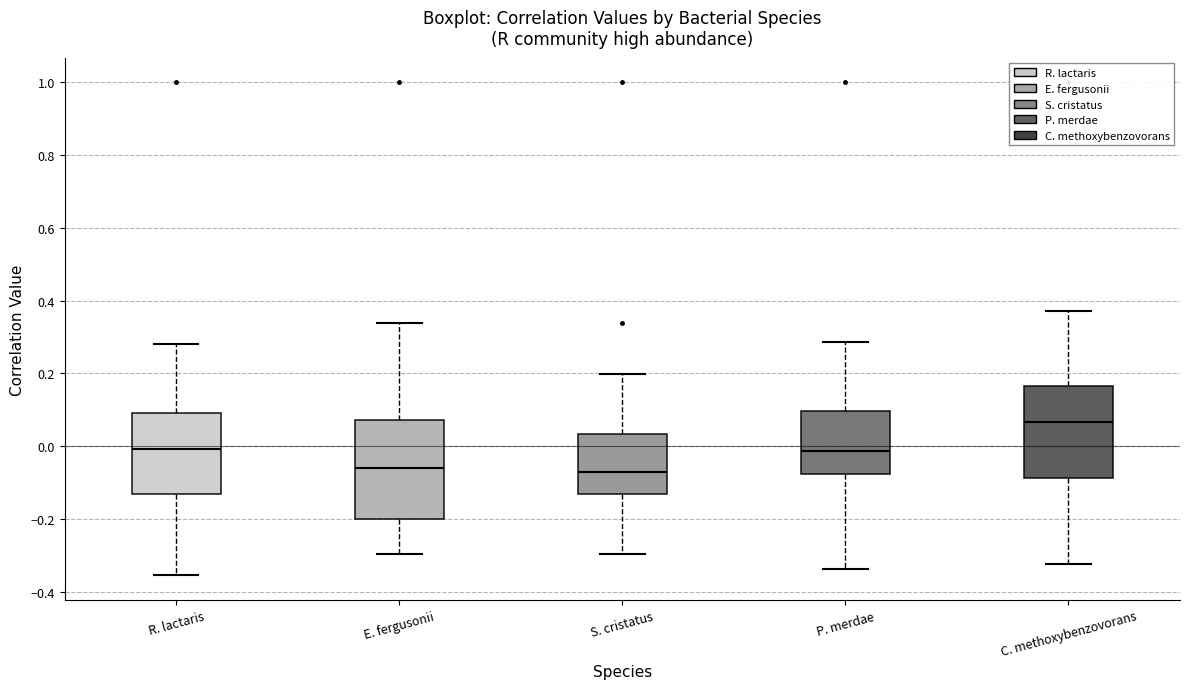

Which box has the highest median line?

C. methoxybenzovorans